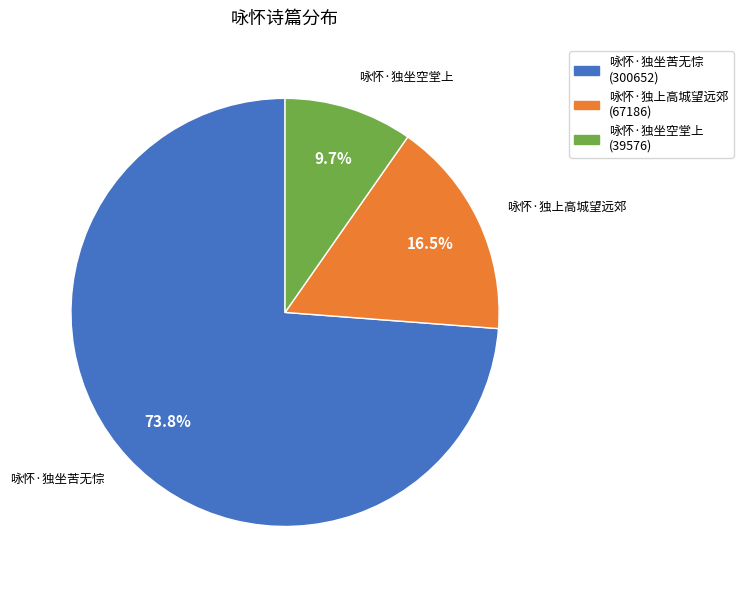

To the nearest percent, what is the difference between the largest and smallest slice percentages?

64%